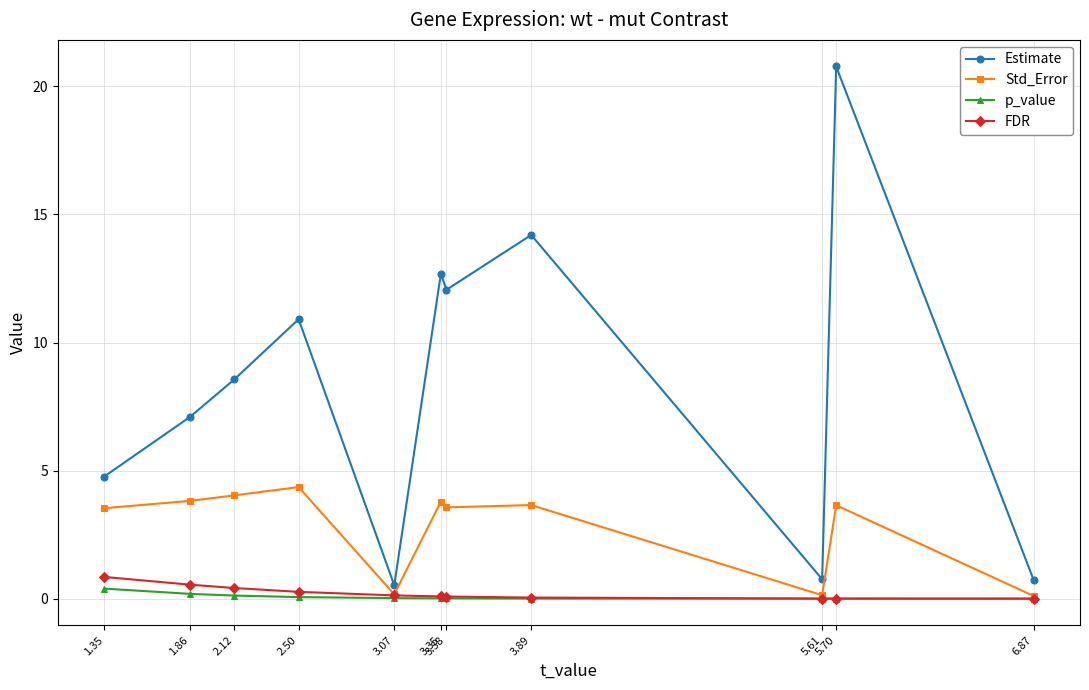

What is the average value of the Std_Error series?

2.8